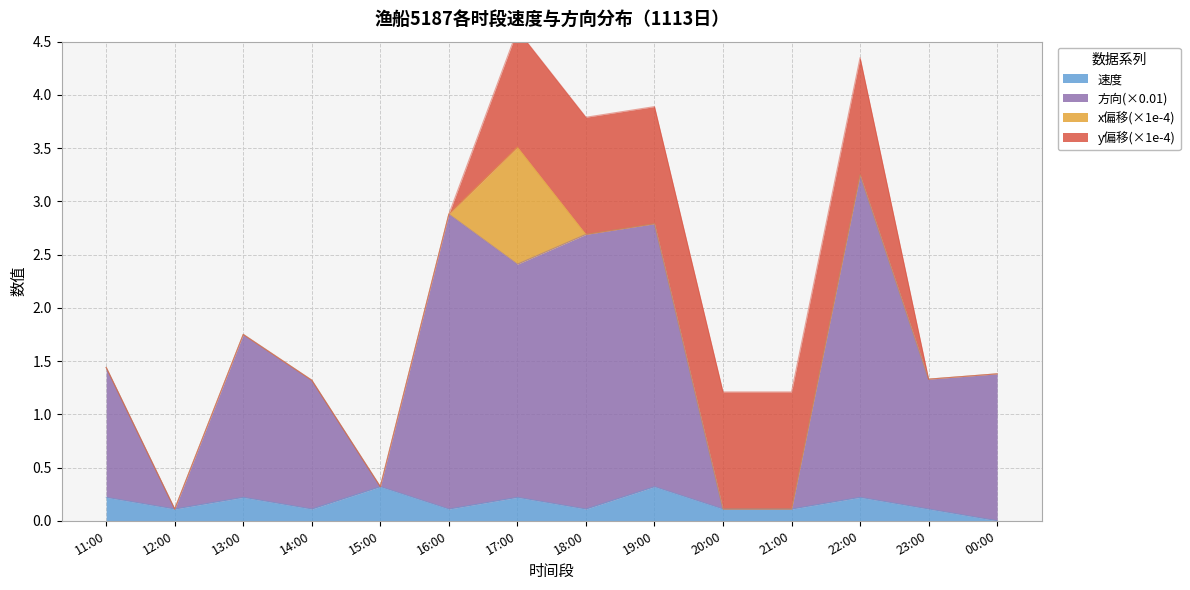

Is the value of 方向(×0.01) at 20:00 greater than the value of 速度 at 23:00?

No